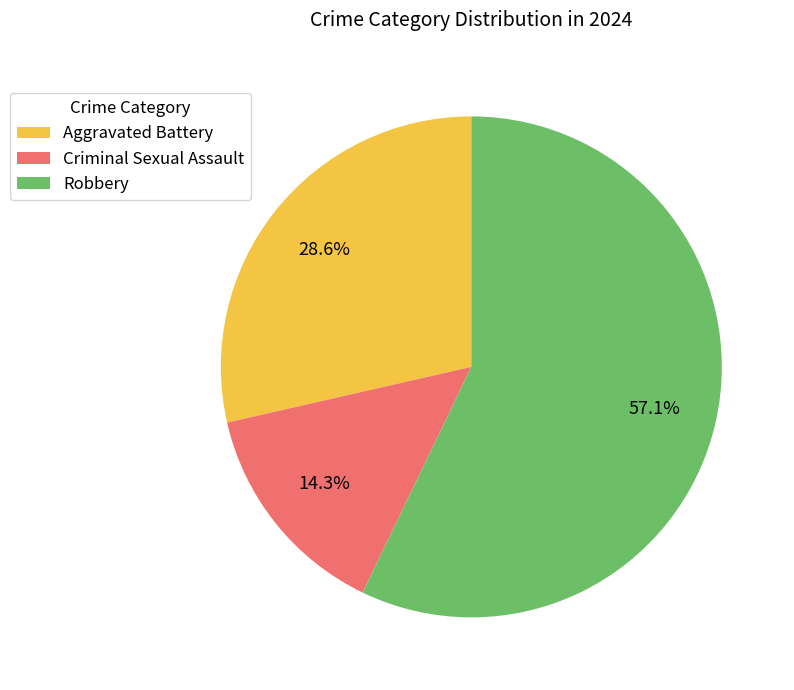

Count the number of slices in the pie.

3